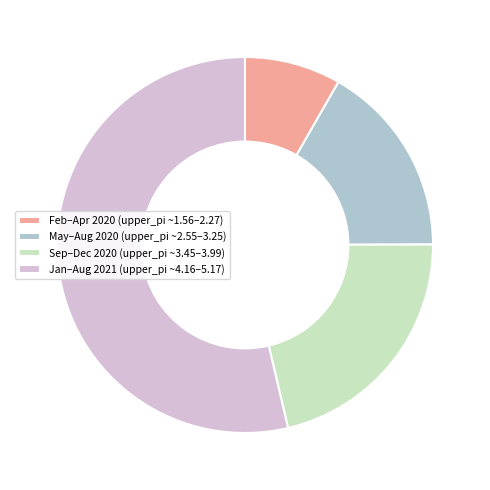

Is it true that Sep–Dec 2020 (upper_pi ~3.45–3.99) is 16% of the pie?

False